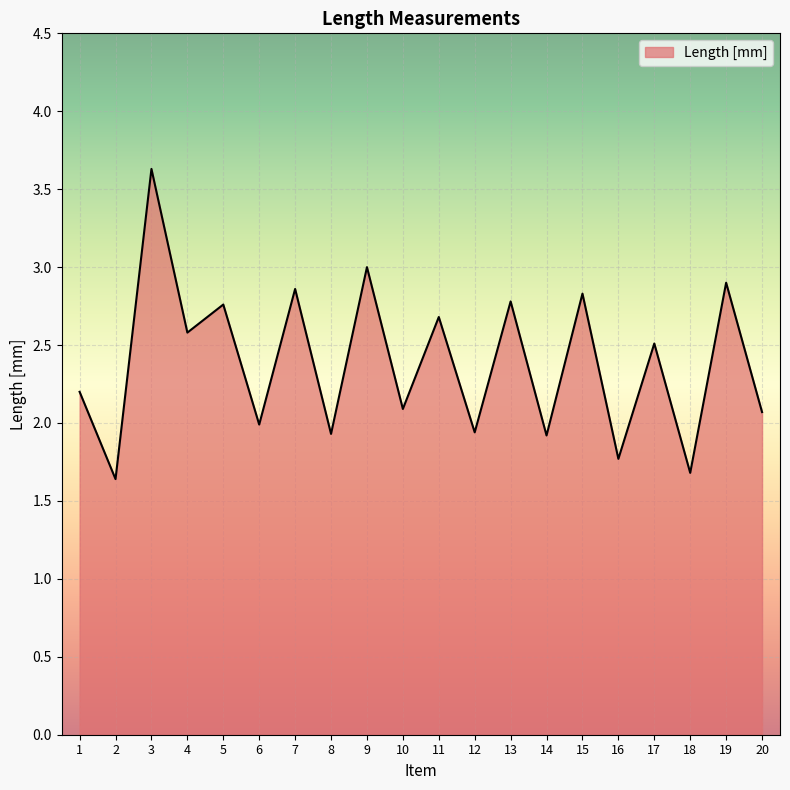

Which label corresponds to the smallest value in the chart?

2